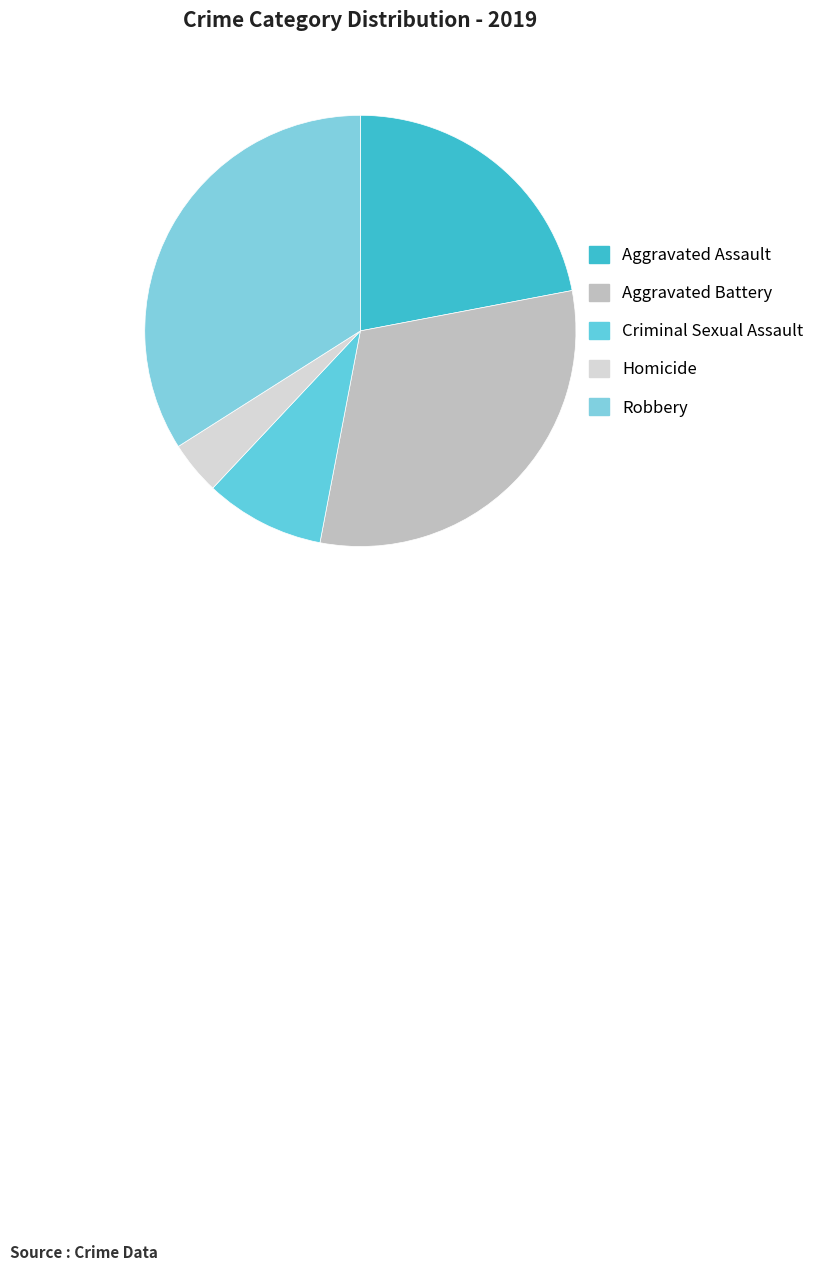

What is the total percentage of Criminal Sexual Assault and Aggravated Battery?

40.0%